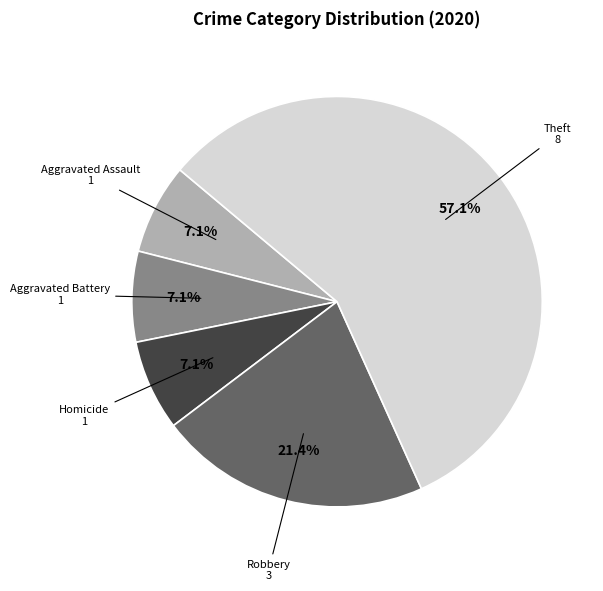

Which has a higher value, Aggravated Battery or Robbery?

Robbery